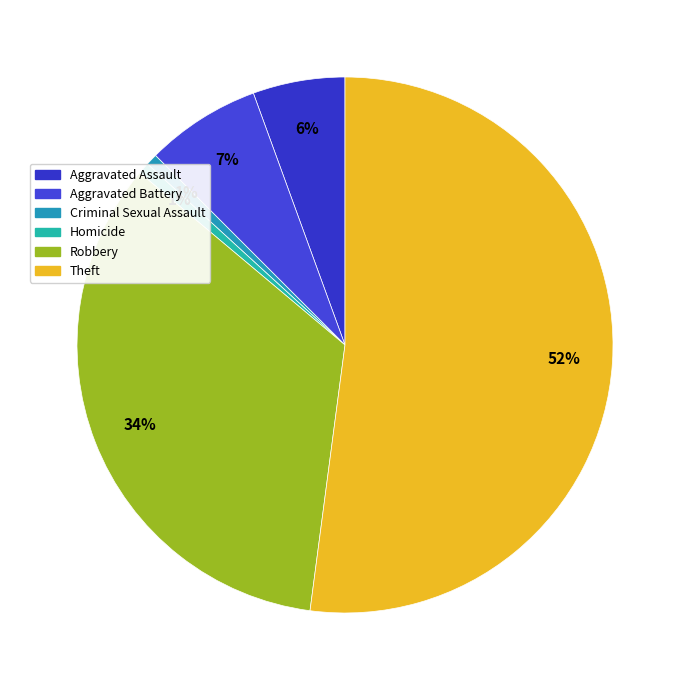

Is there a majority slice in this chart?

Yes